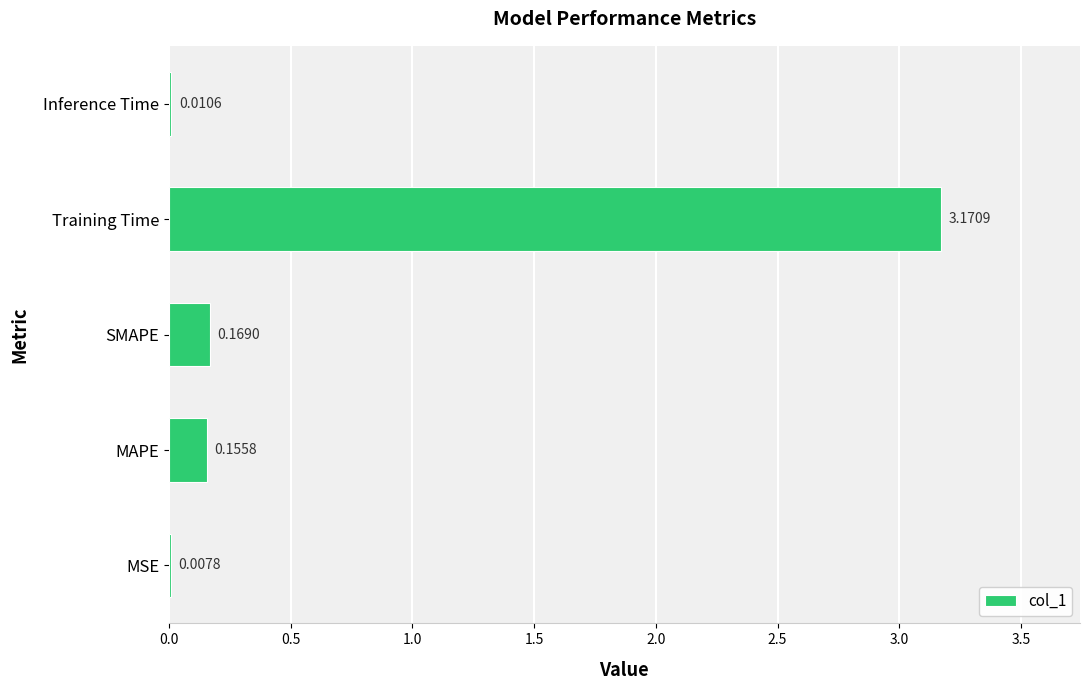

At which label is the value closest to 1?

SMAPE